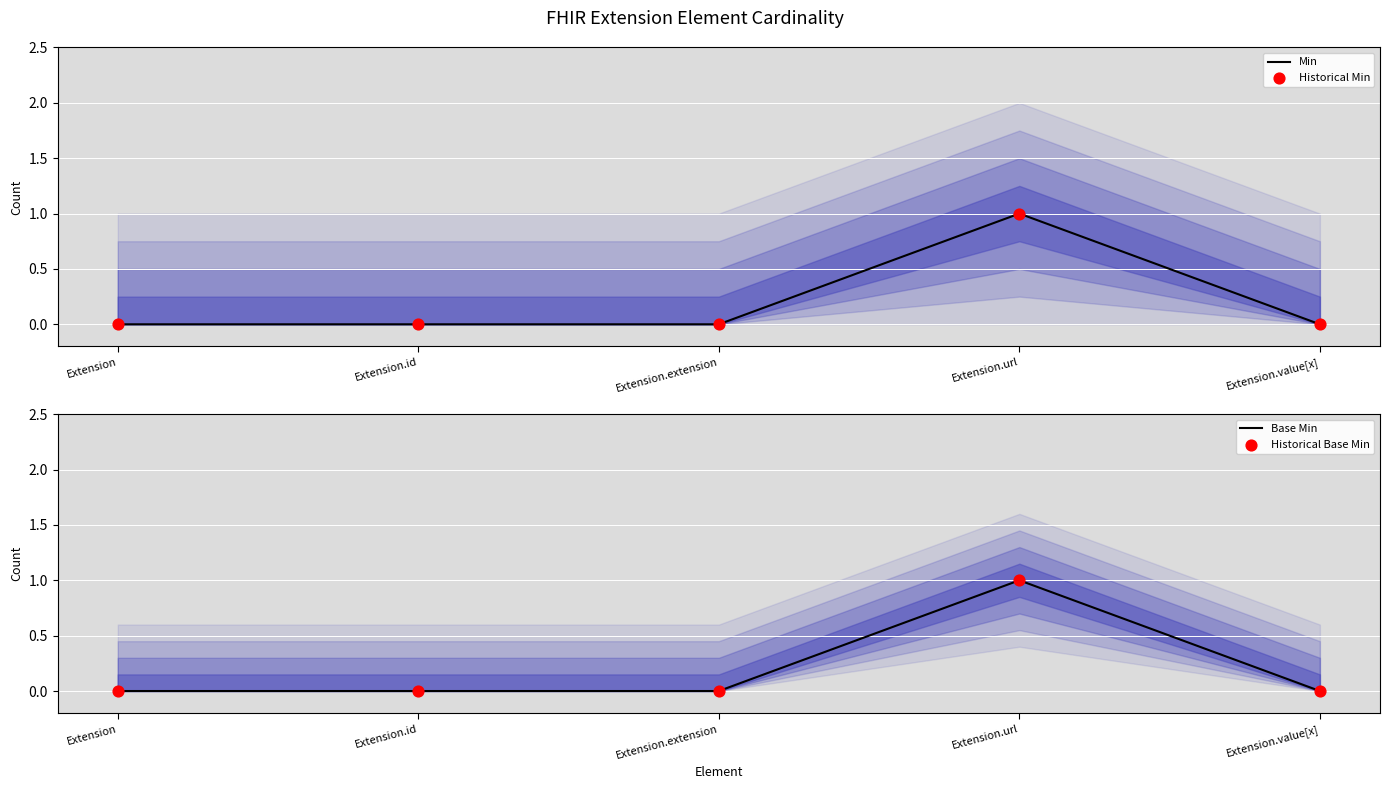

Which series reaches the minimum Y coordinate?

Min